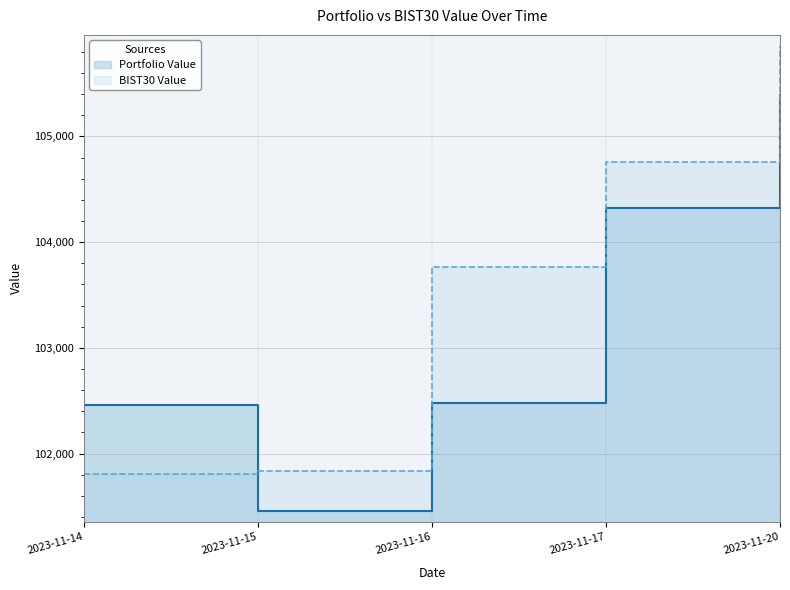

Which series changed the most between 2023-11-17 and 2023-11-20?

BIST30 Value